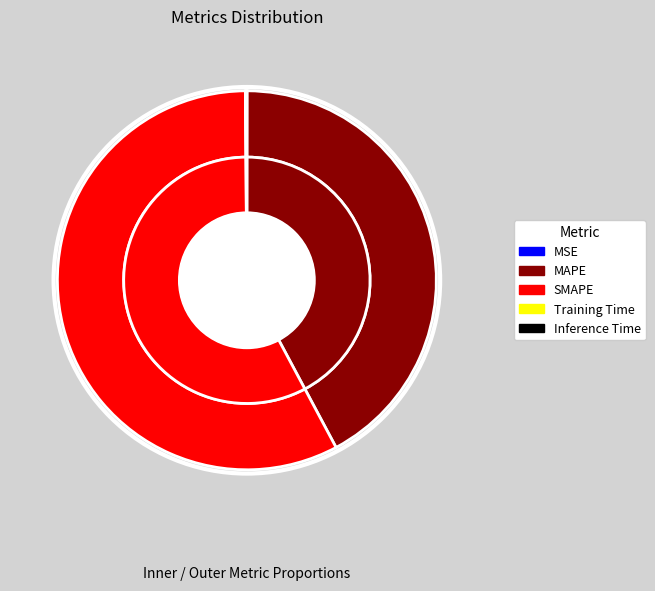

What percentage is the SMAPE slice, to the nearest percent?

58%